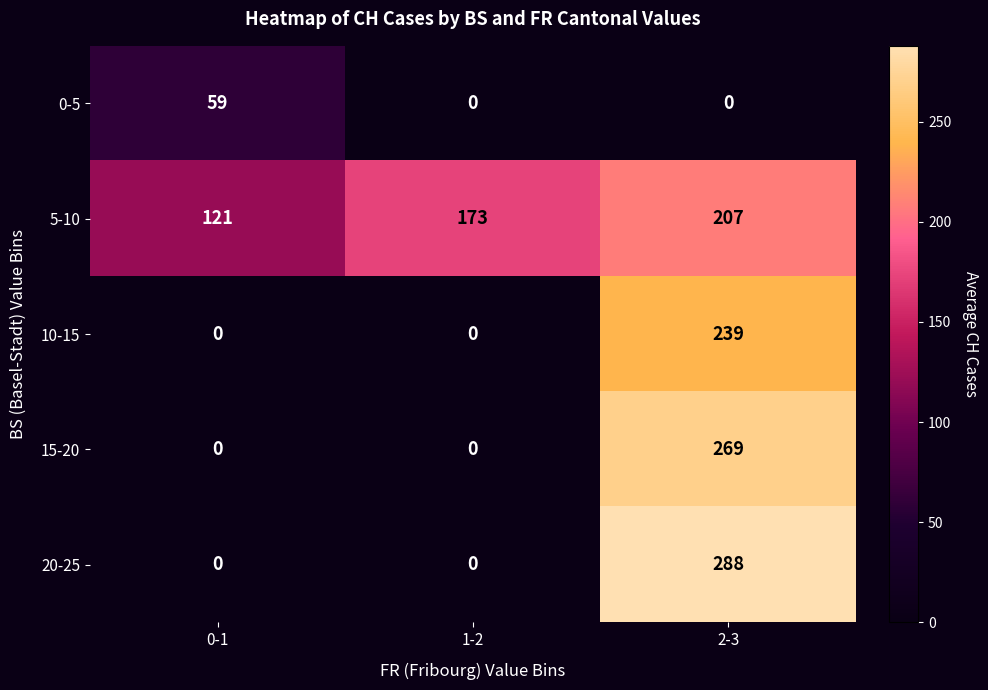

Reading left to right, list all the values displayed in this chart.

0-5: 59	0	0
5-10: 121	173	207
10-15: 0	0	239
15-20: 0	0	269
20-25: 0	0	288